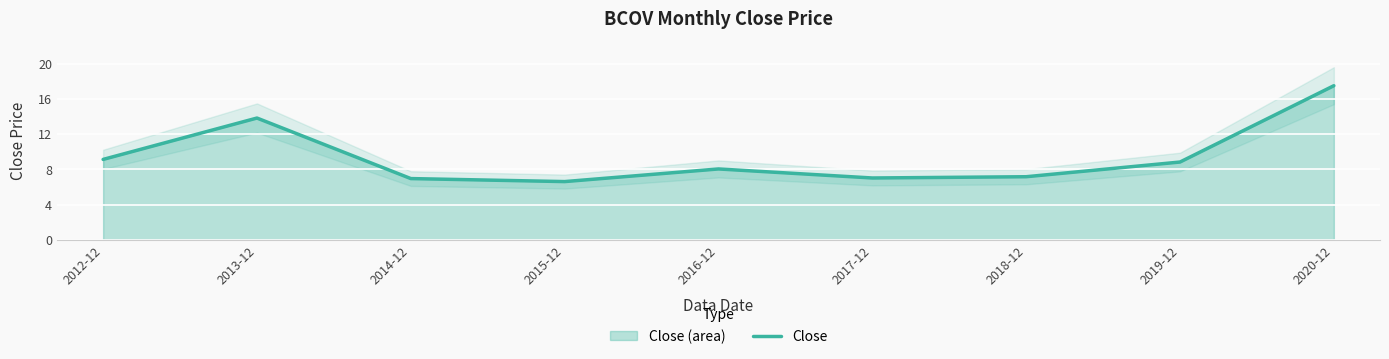

Which label corresponds to the largest value in the chart?

2020-12